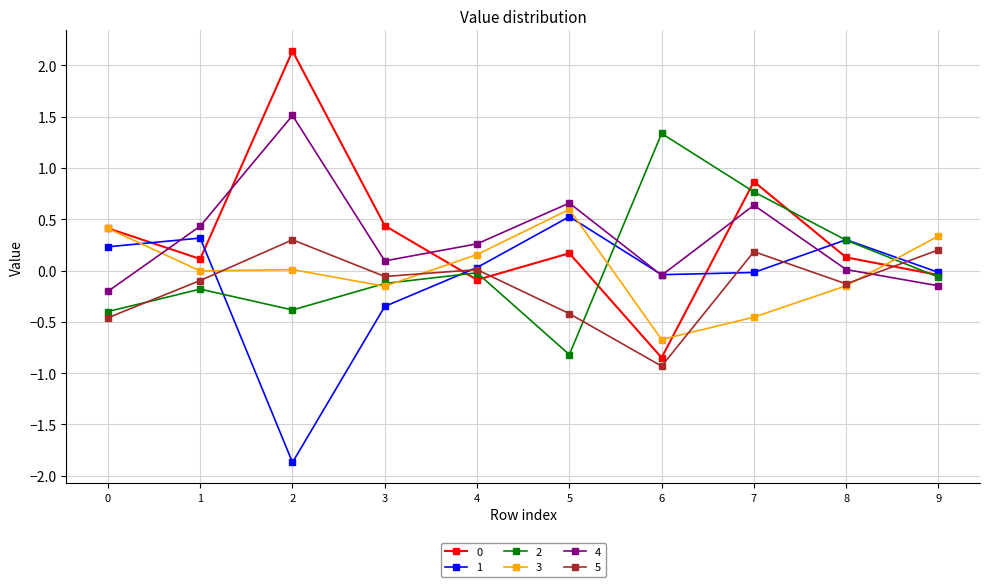

How many data points in 1 are less than 0?

5